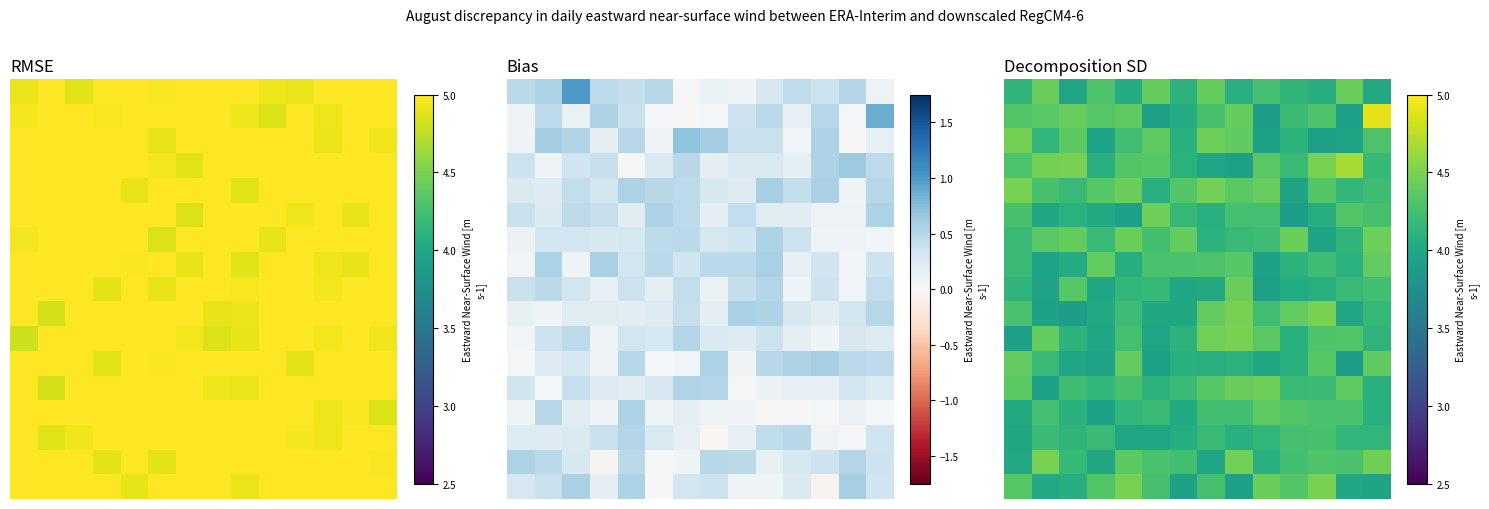

What is the maximum value shown in the chart?

4.9